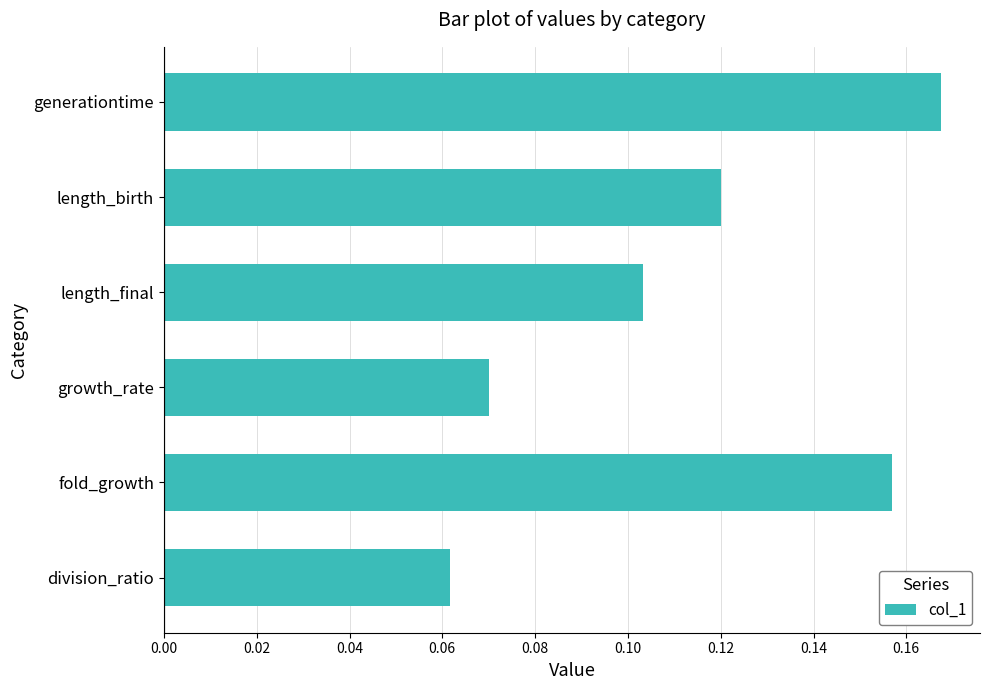

The chart shows a value of 0.1 at generationtime. True or false?

False